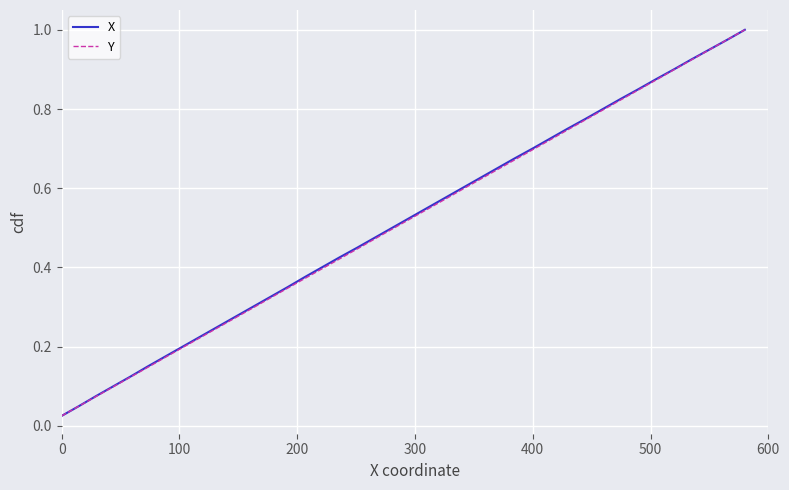

True or false: X and Y intersect in this chart.

False